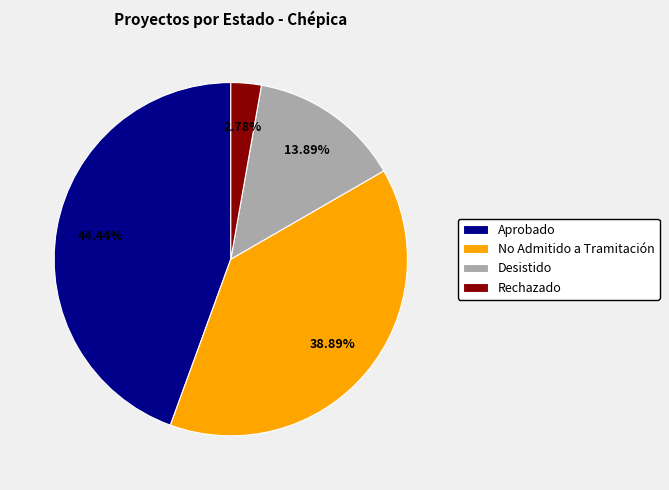

What is the smallest slice in the pie chart?

Rechazado